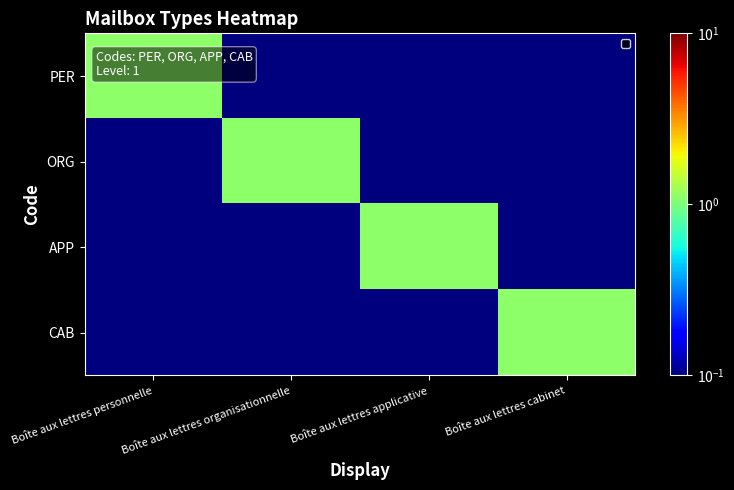

Reading left to right, transcribe all the data shown in this chart.

PER: Boîte aux lettres personnelle=1.1	Boîte aux lettres organisationnelle=0.1	Boîte aux lettres applicative=0.1	Boîte aux lettres cabinet=0.1
ORG: Boîte aux lettres personnelle=0.1	Boîte aux lettres organisationnelle=1.1	Boîte aux lettres applicative=0.1	Boîte aux lettres cabinet=0.1
APP: Boîte aux lettres personnelle=0.1	Boîte aux lettres organisationnelle=0.1	Boîte aux lettres applicative=1.1	Boîte aux lettres cabinet=0.1
CAB: Boîte aux lettres personnelle=0.1	Boîte aux lettres organisationnelle=0.1	Boîte aux lettres applicative=0.1	Boîte aux lettres cabinet=1.1